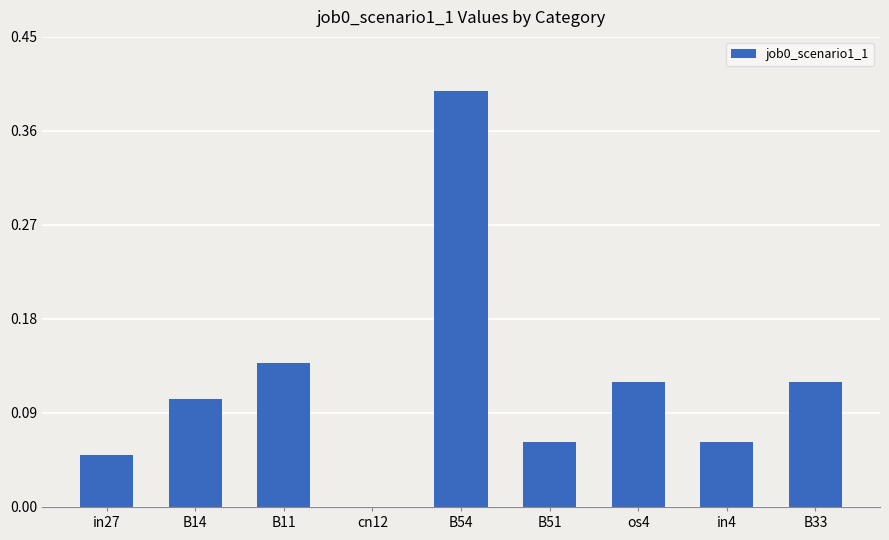

Which has a higher value, os4 or in27?

os4